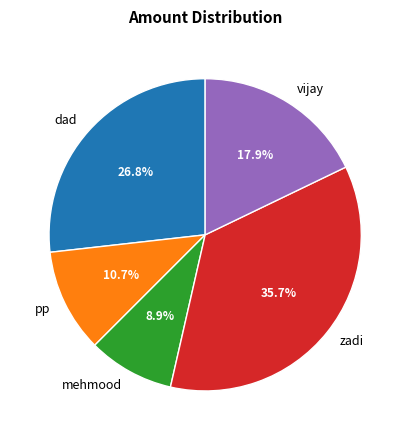

To the nearest percent, what percentage of the pie is dad?

27%